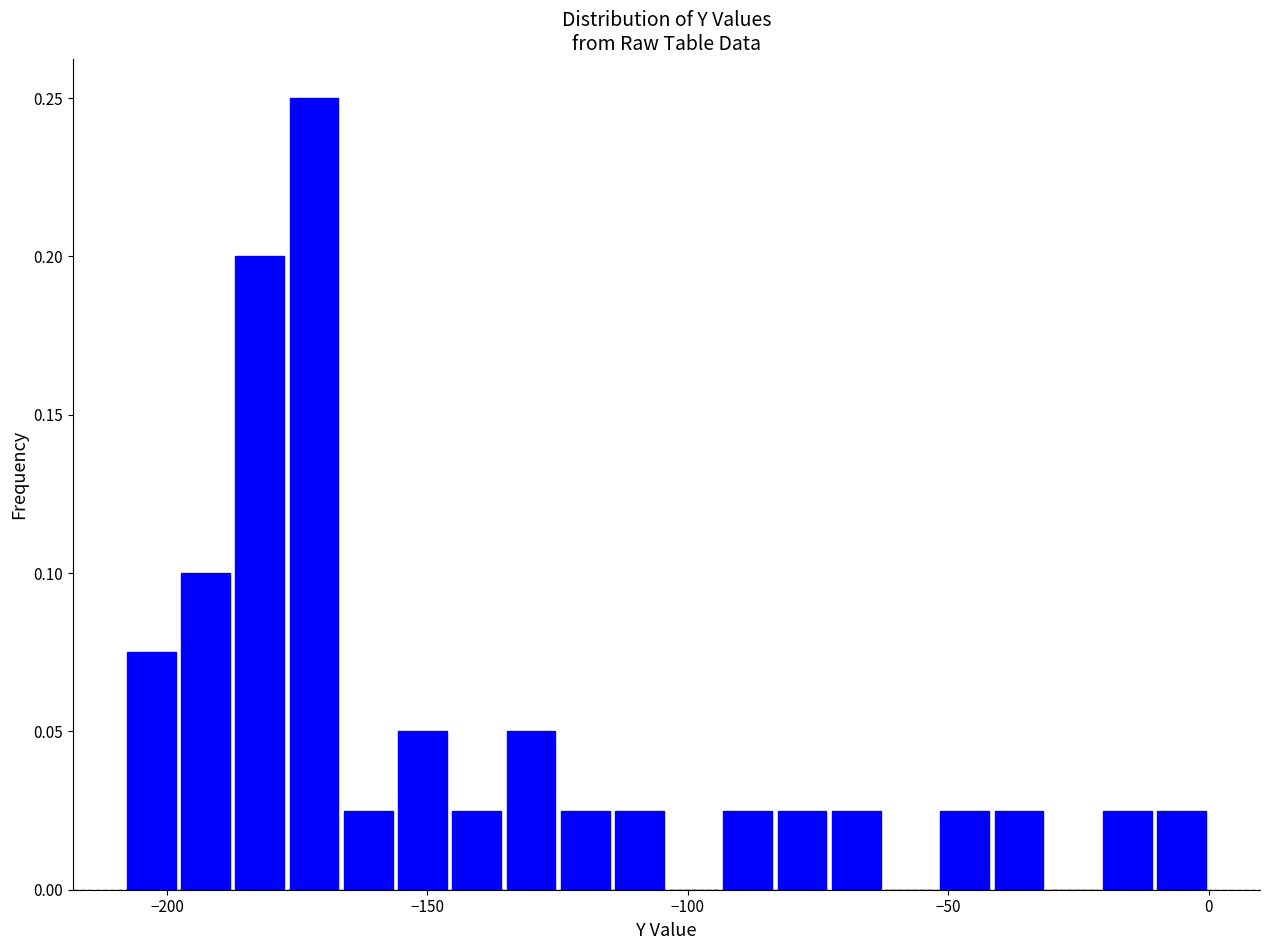

Read against the x-axis, roughly where is the centre of the tallest bar?

-170